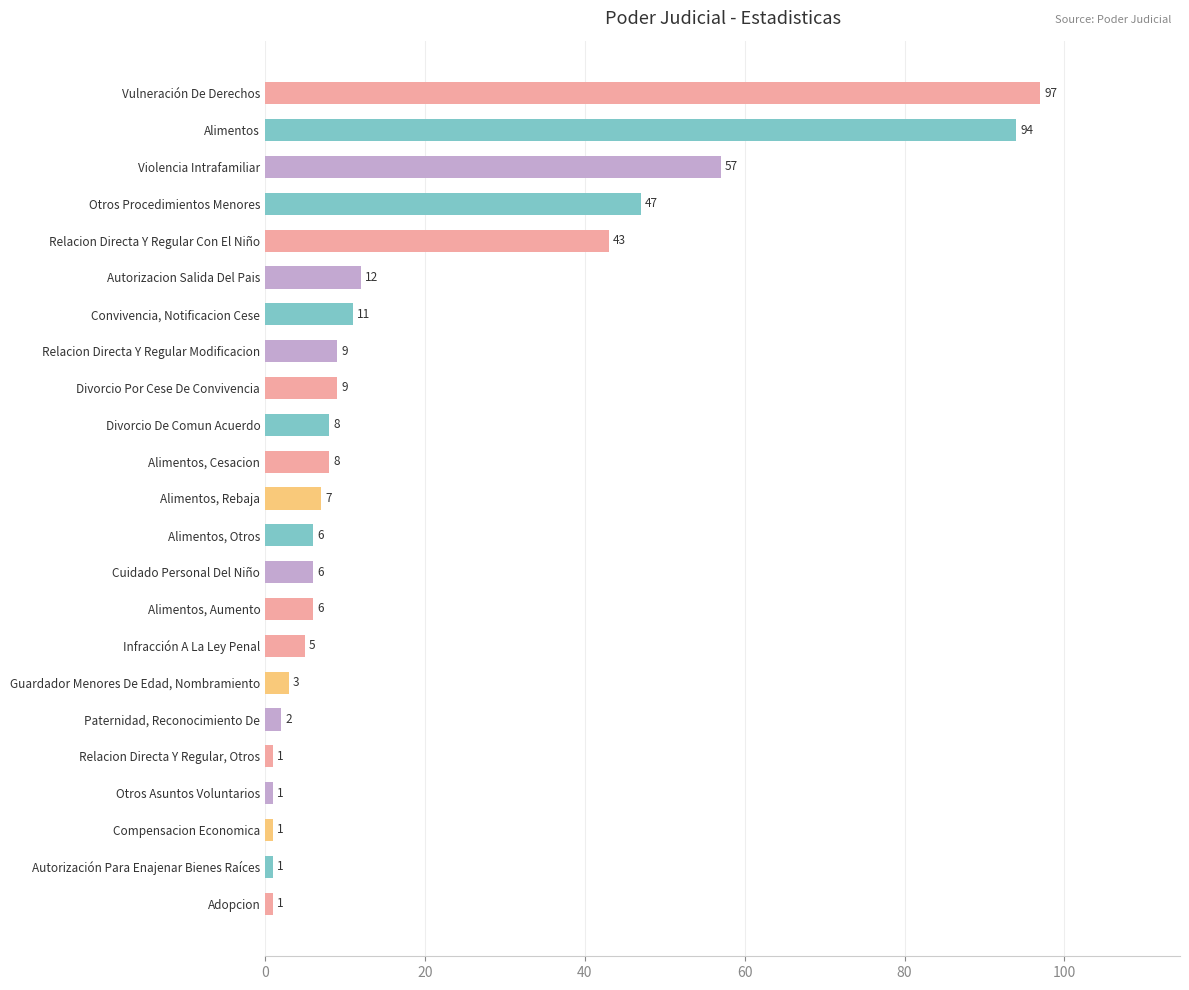

How many distinct data groups are displayed?

1